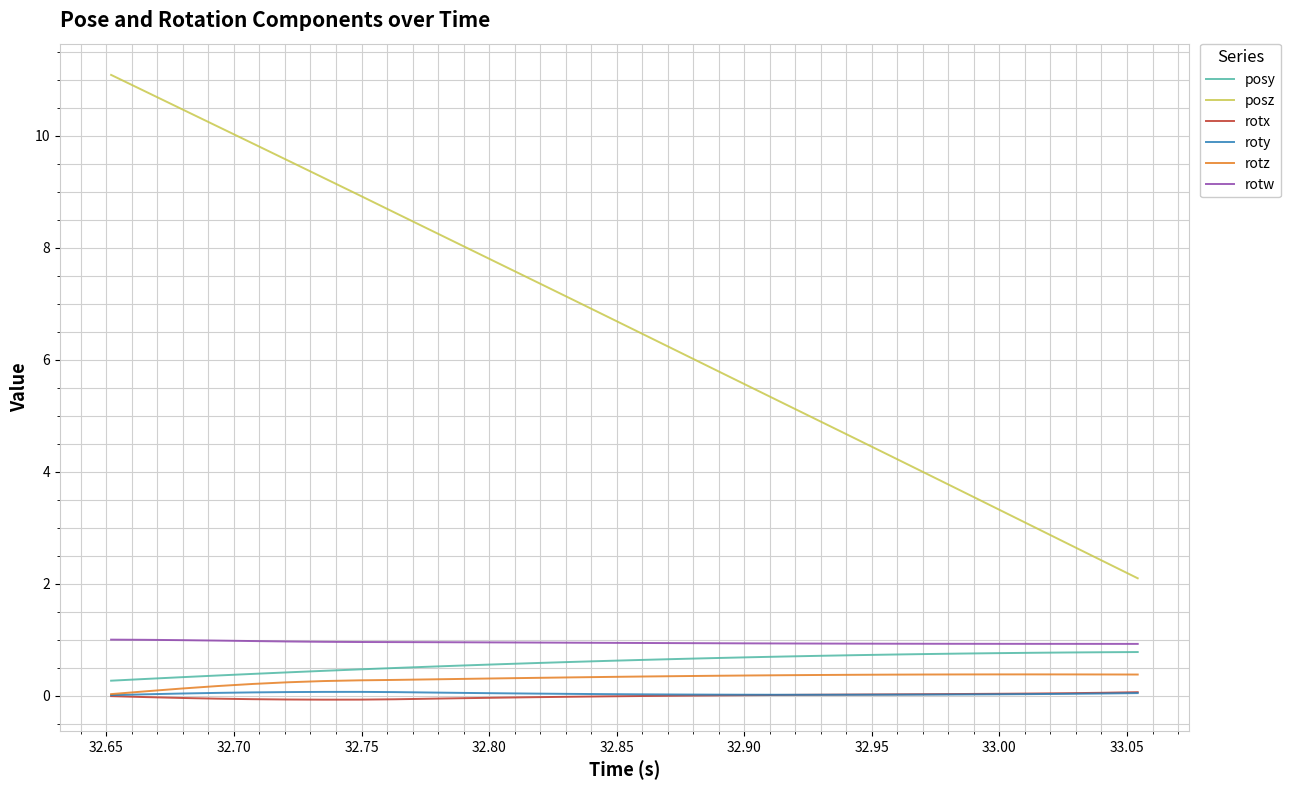

Which series has the largest total across all categories?

posz